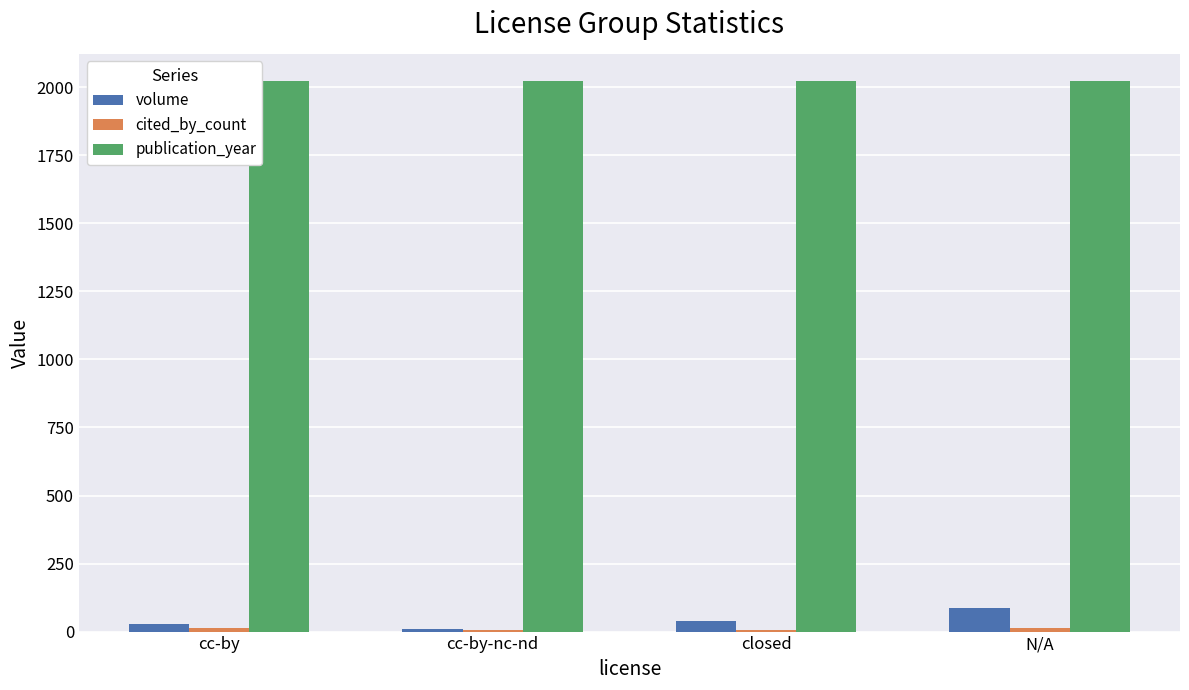

What is the sum of all publication_year values?

8088